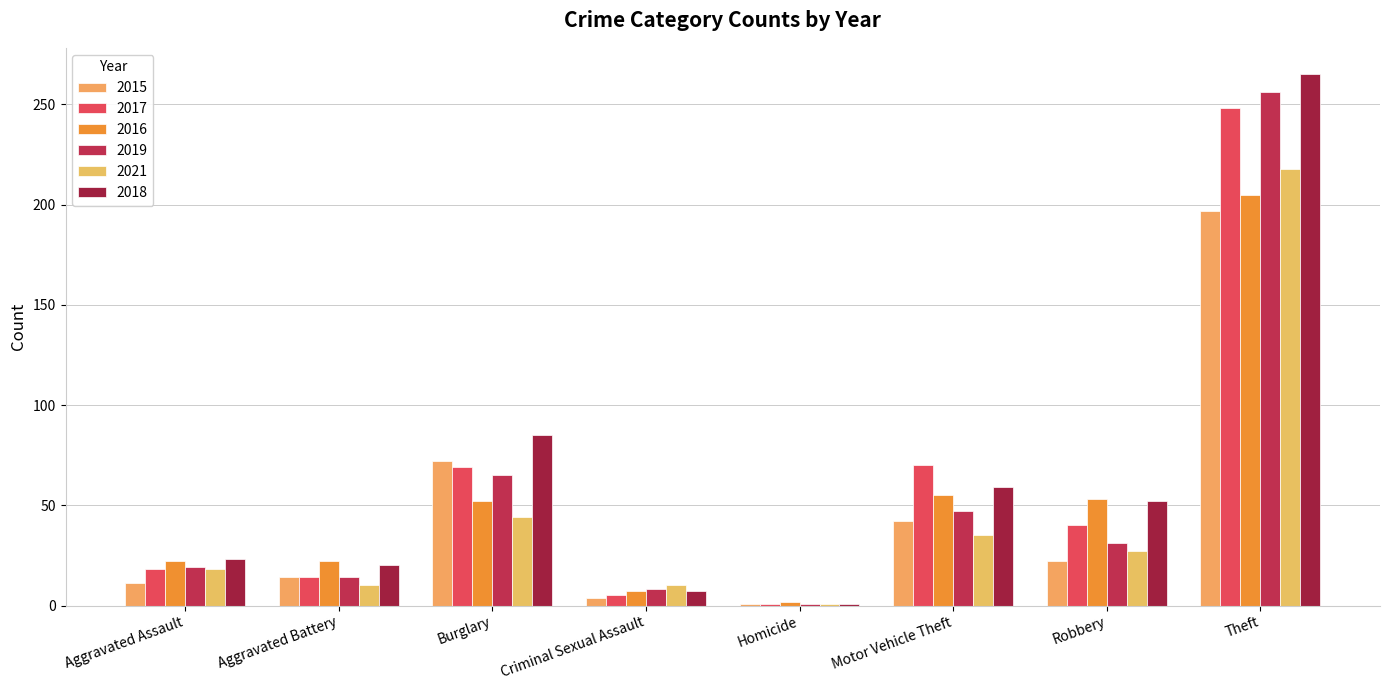

Is it true that 2021 equals 334 at Theft?

False